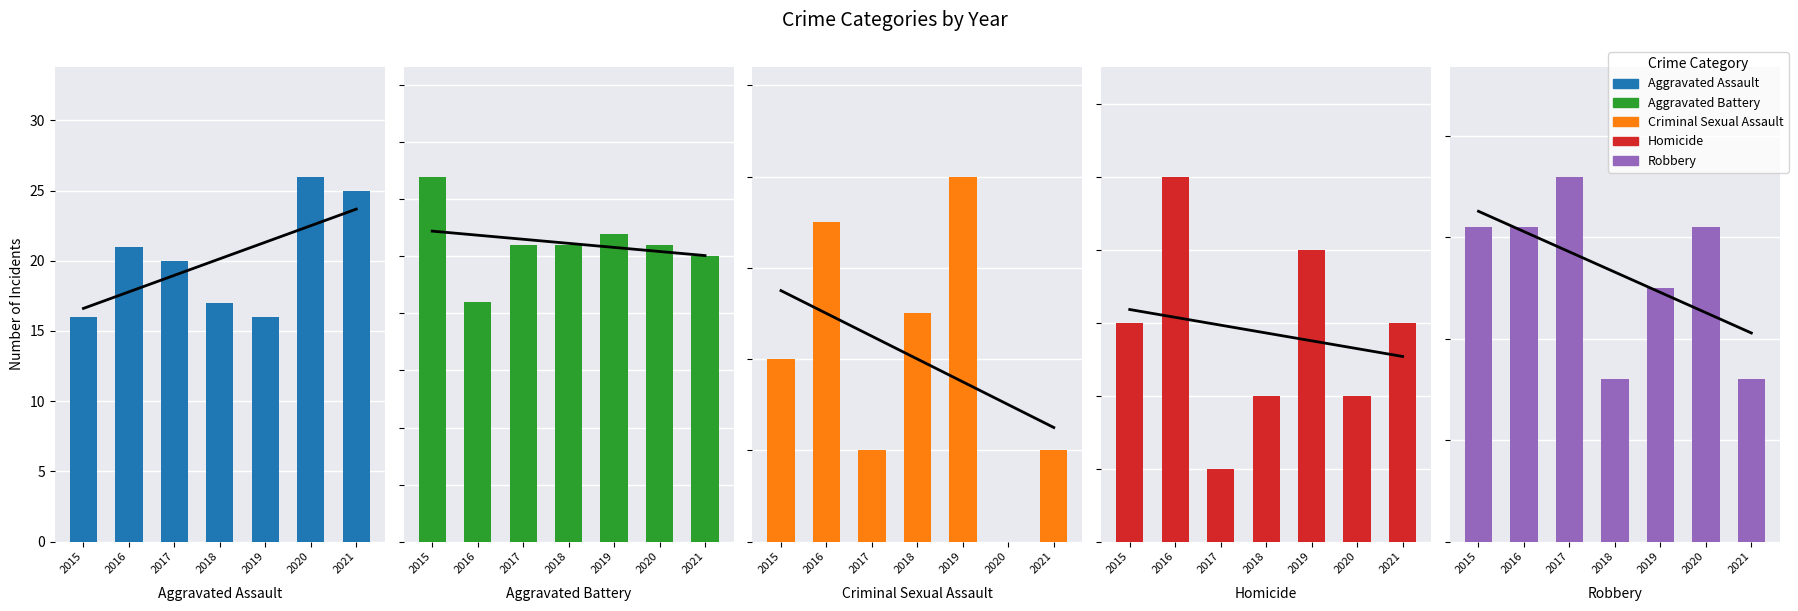

Which category has the highest value across all series?

2017